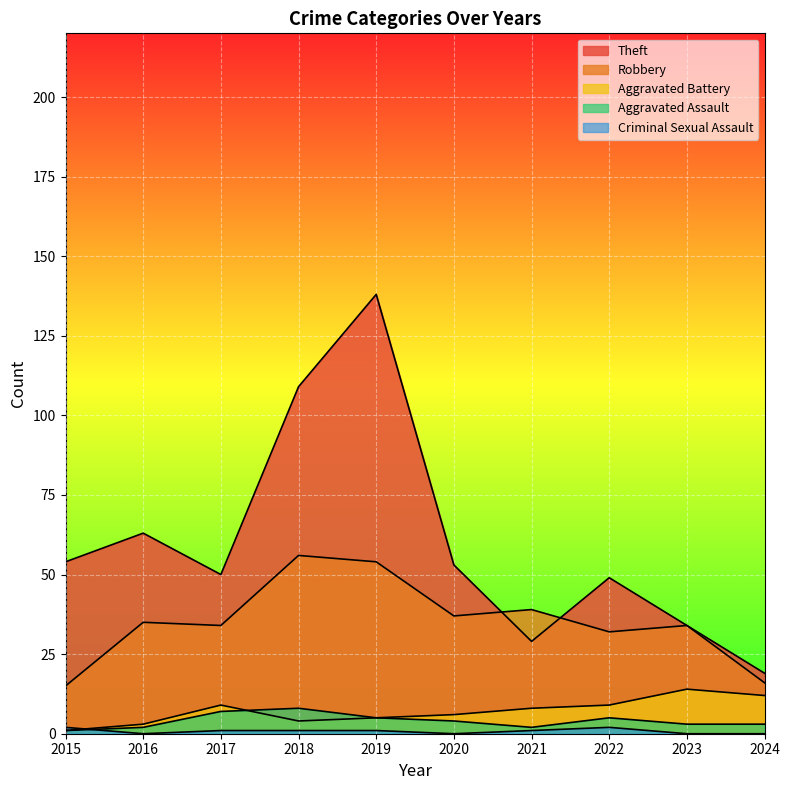

Which category has the highest value across all series?

2019